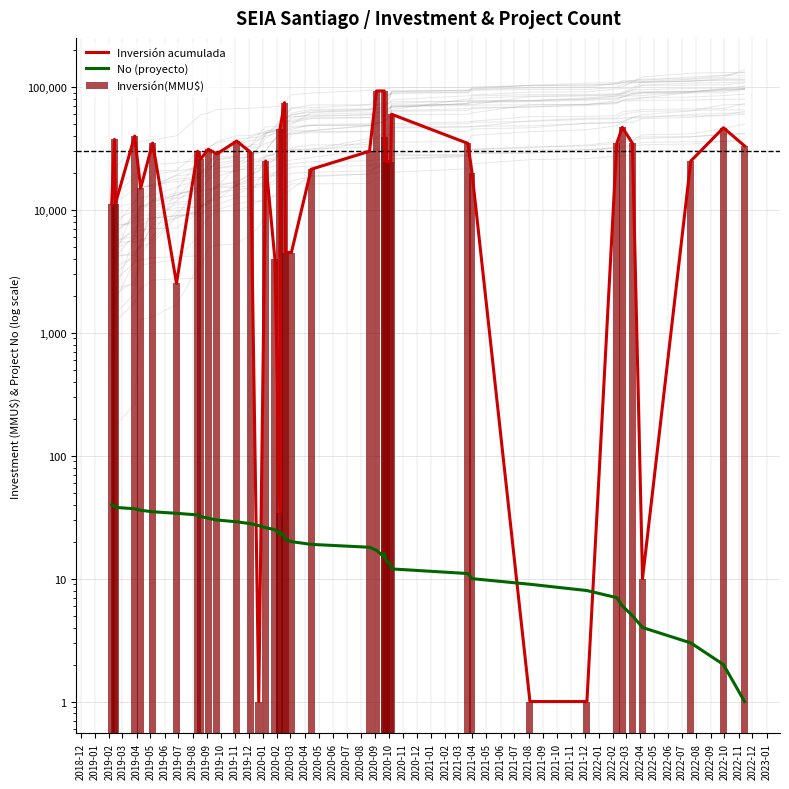

How many groups of bars are there?

40